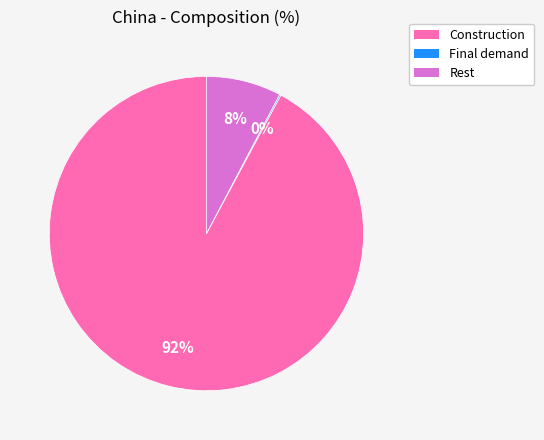

To the nearest percent, what is the difference between the Rest and Construction slice percentages?

84%